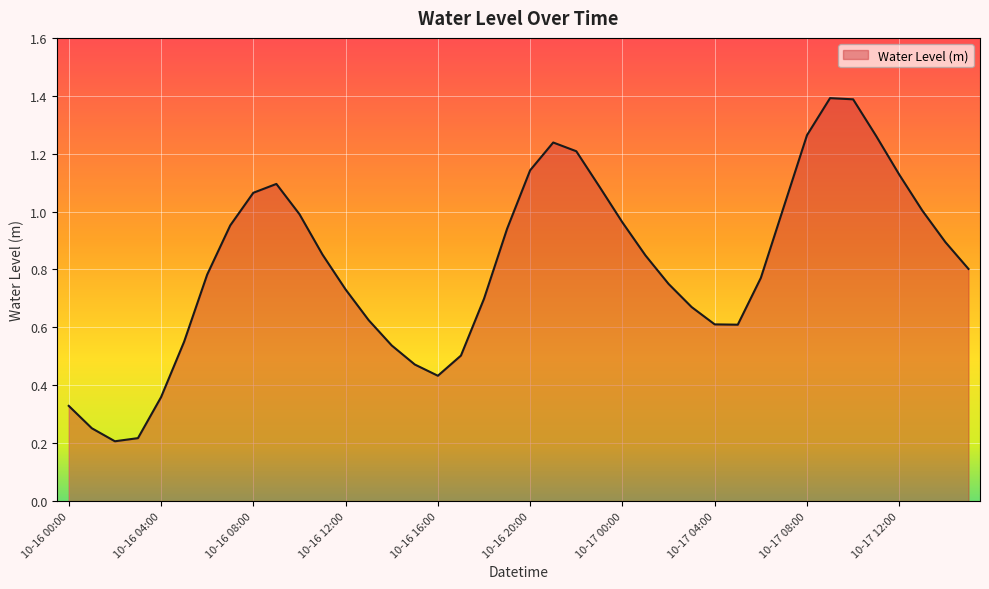

What is the greatest value displayed?

1.4